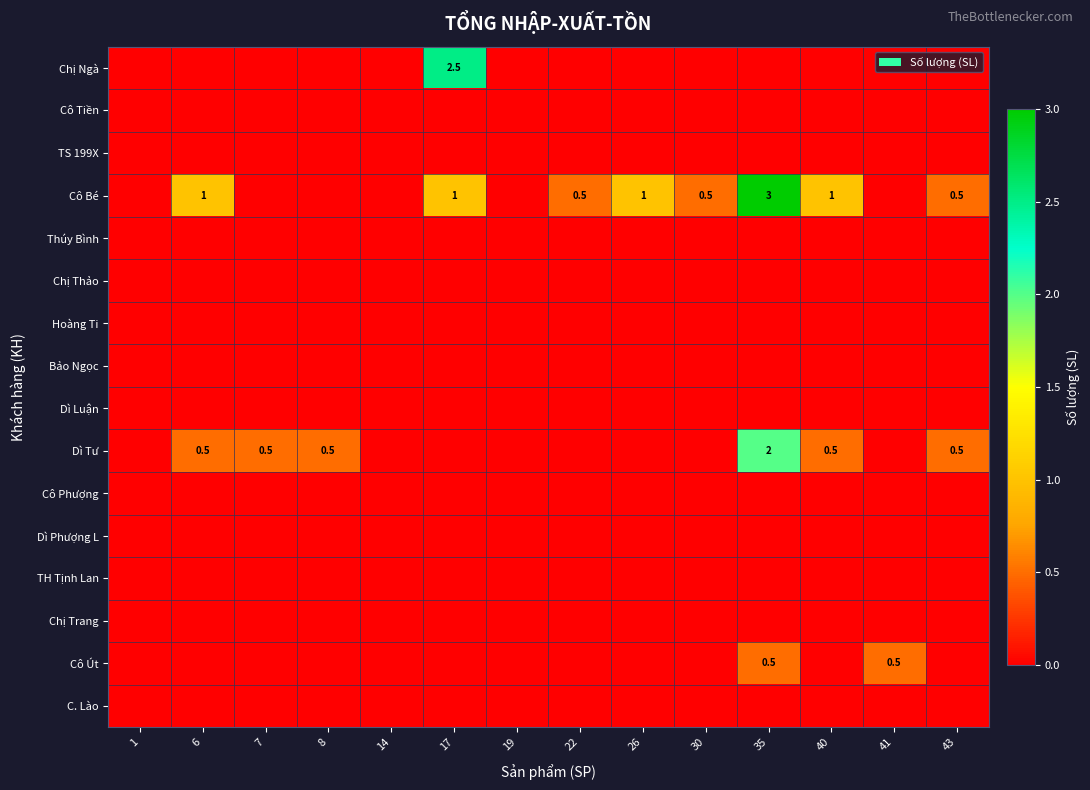

Which series changed the most between 30 and 43?

Dì Tư